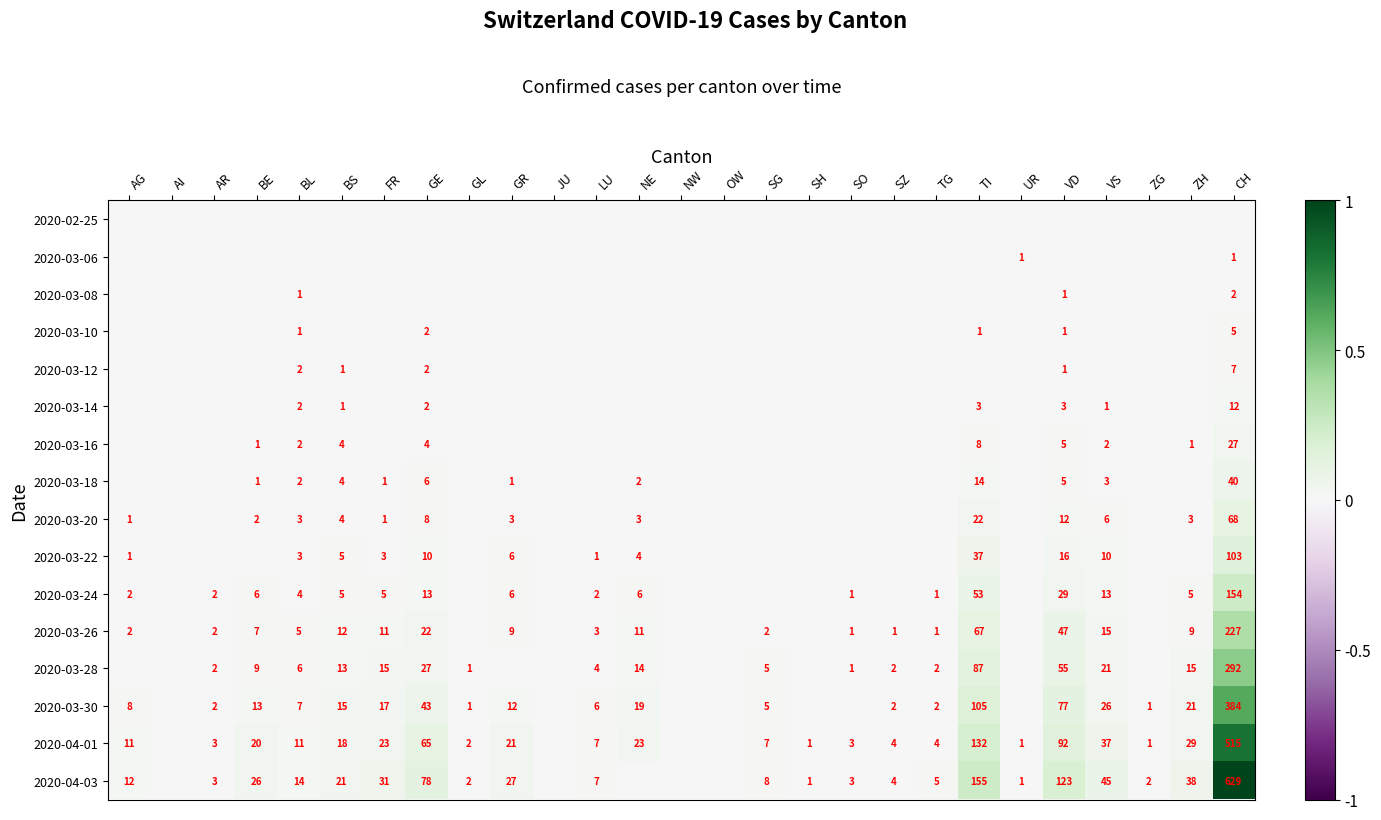

Is it true that 2020-03-30 equals 6 at GR?

False